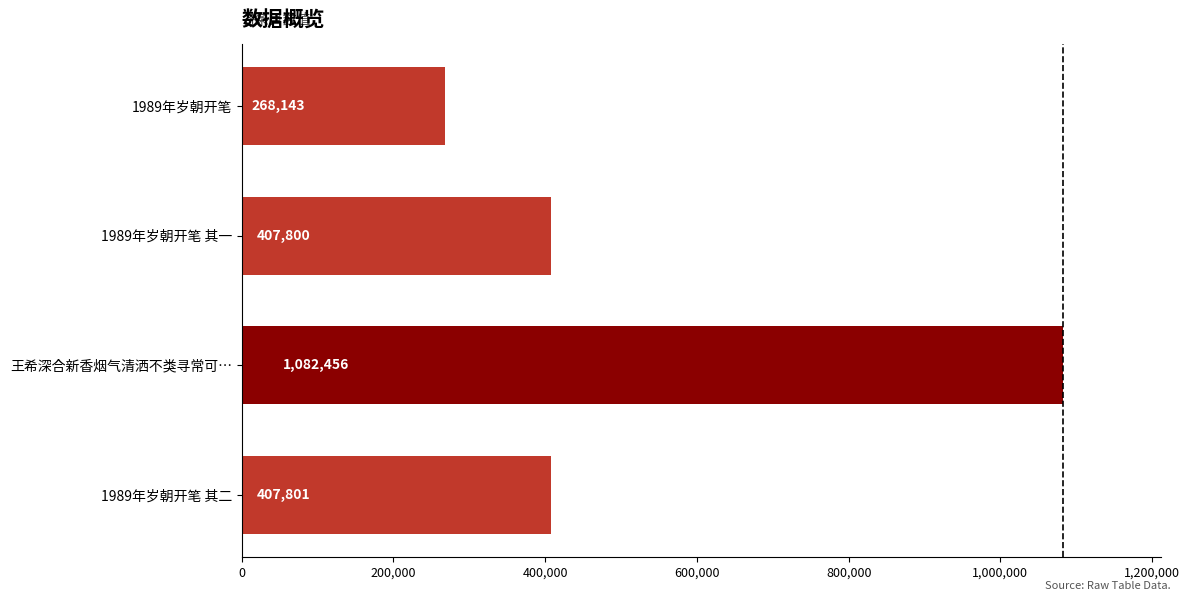

At which category does the chart reach its peak across all series?

王希深合新香烟气清洒不类寻常可…